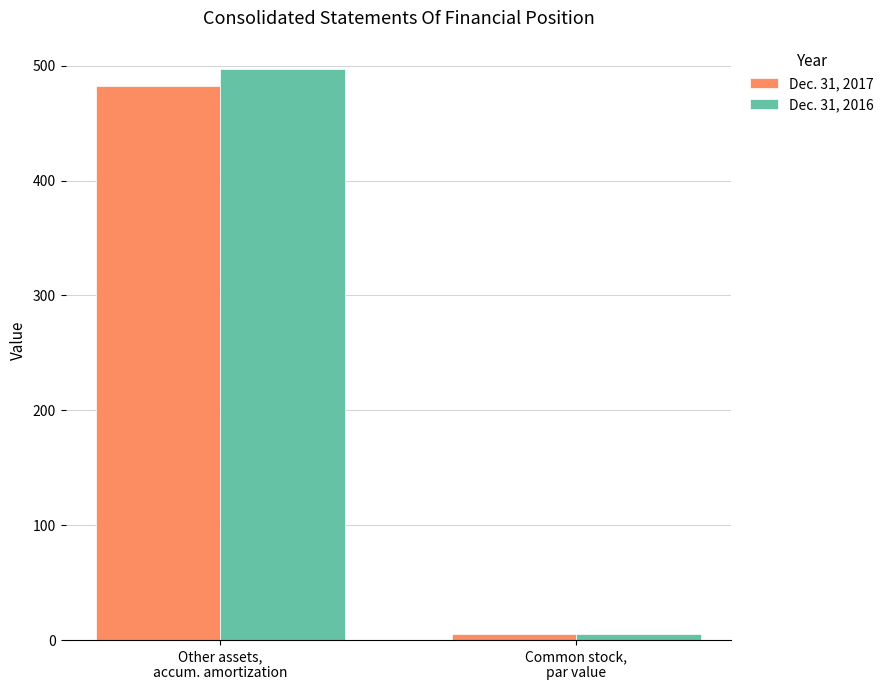

How many bars are there in total?

4